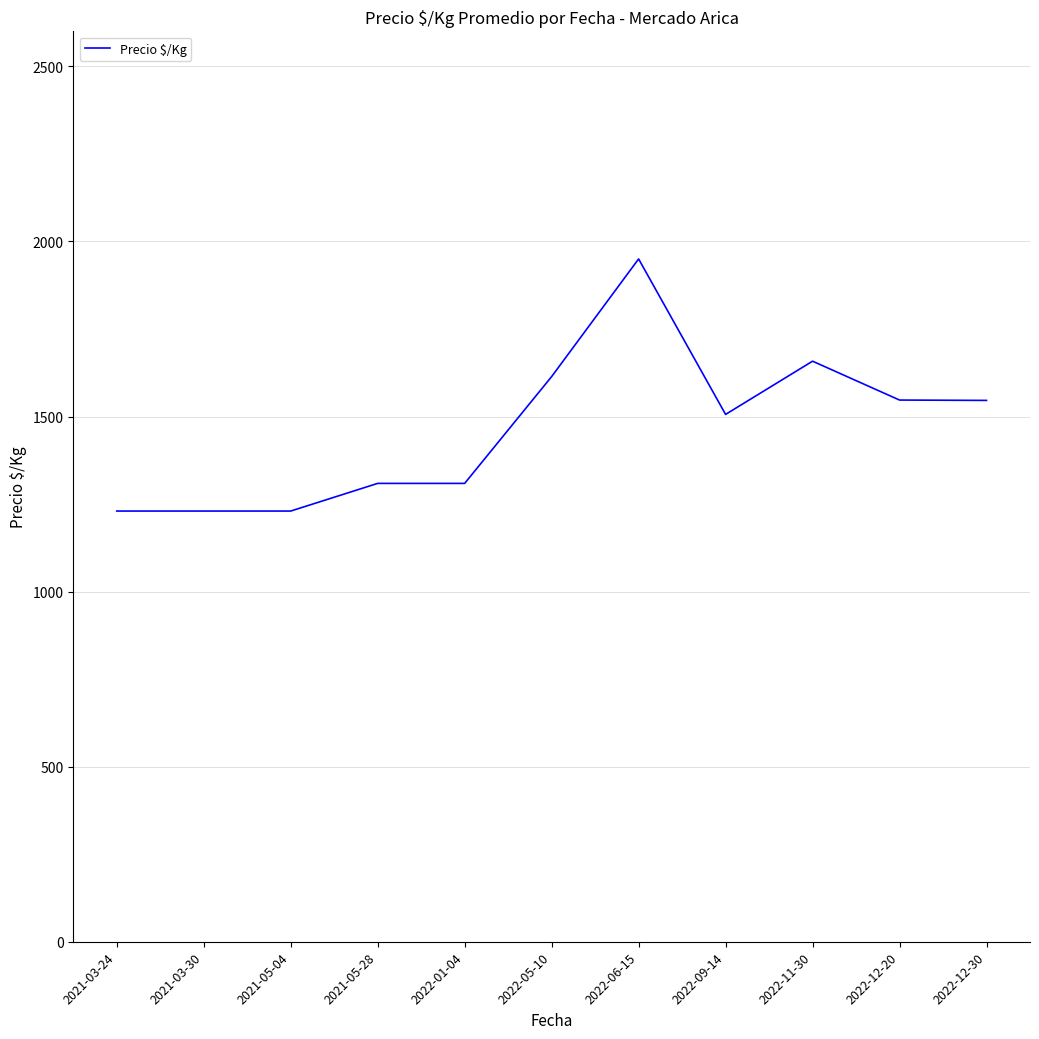

Which label corresponds to the largest value in the chart?

2022-06-15